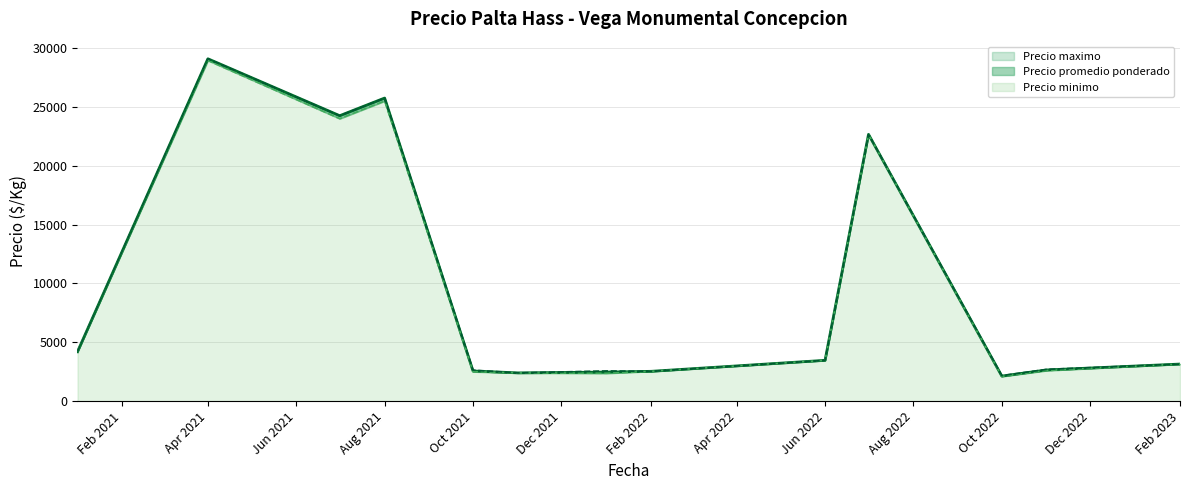

What position from the right is Dec 2022?

2